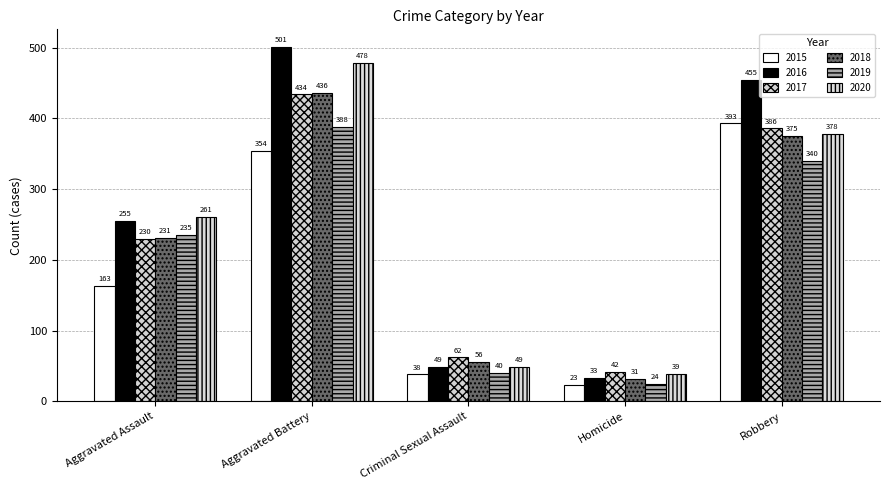

Are the bars grouped side by side (vs. stacked)?

Yes